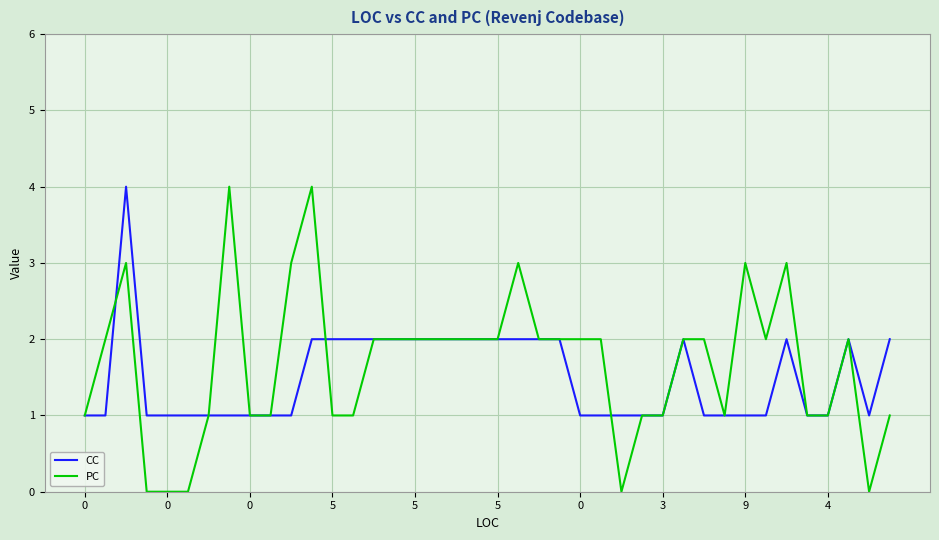

Is this an area chart (filled region under the line)?

No